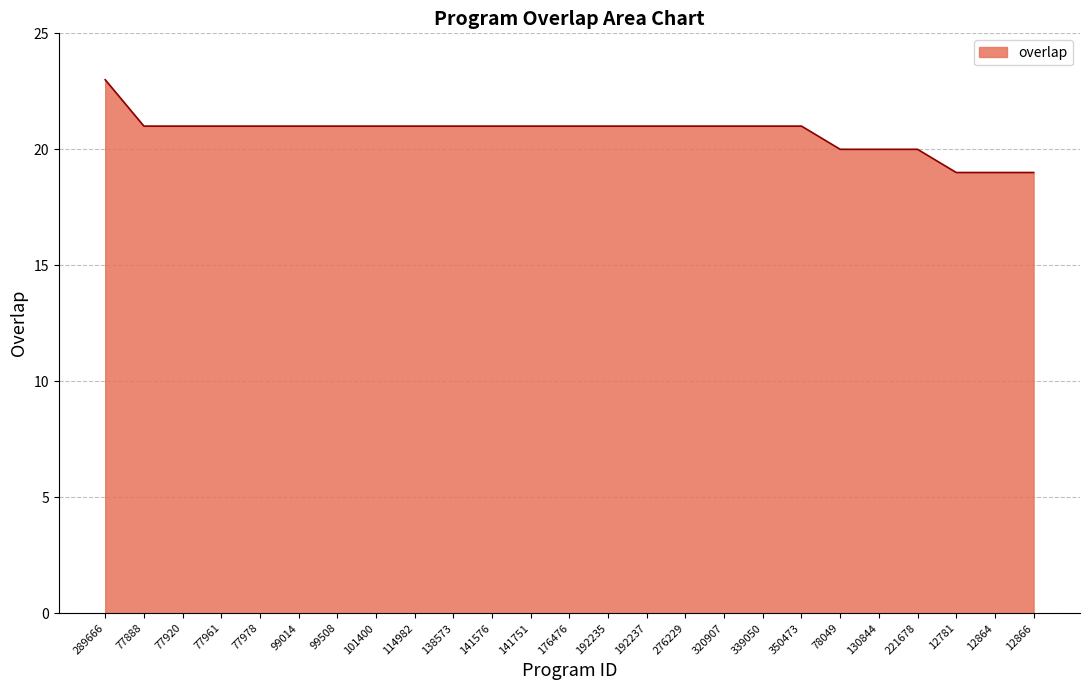

Reading left to right, list all the values displayed in this chart.

23	21	21	21	21	21	21	21	21	21	21	21	21	21	21	21	21	21	21	20	20	20	19	19	19